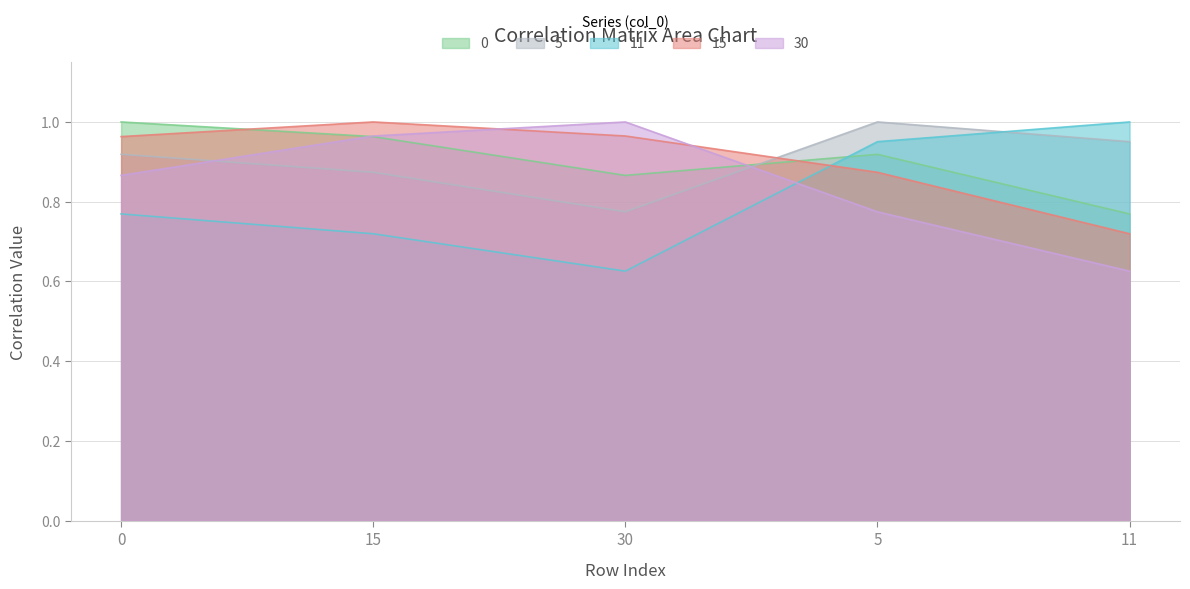

What is the value of the 11 point at the 2nd from the left?

0.7